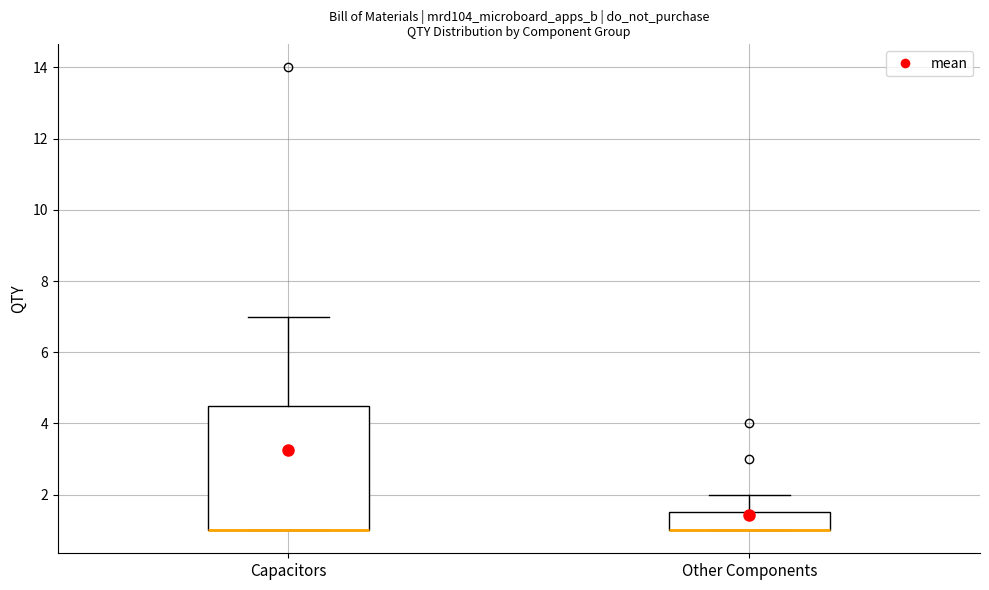

Reading left to right, transcribe this box plot: for each box, give where its median line is, the range the box spans, and where its two whiskers end, as read against the y-axis. The values are not printed on the chart, so give them approximately, as read against the axis.

Capacitors: median 1.0 (drawn on the box's lower edge), box 1.0 to 4.6, whiskers 1.0 to 7.0
Other Components: median 1.0 (drawn on the box's lower edge), box 1.0 to 1.6, whiskers 1.0 to 2.0